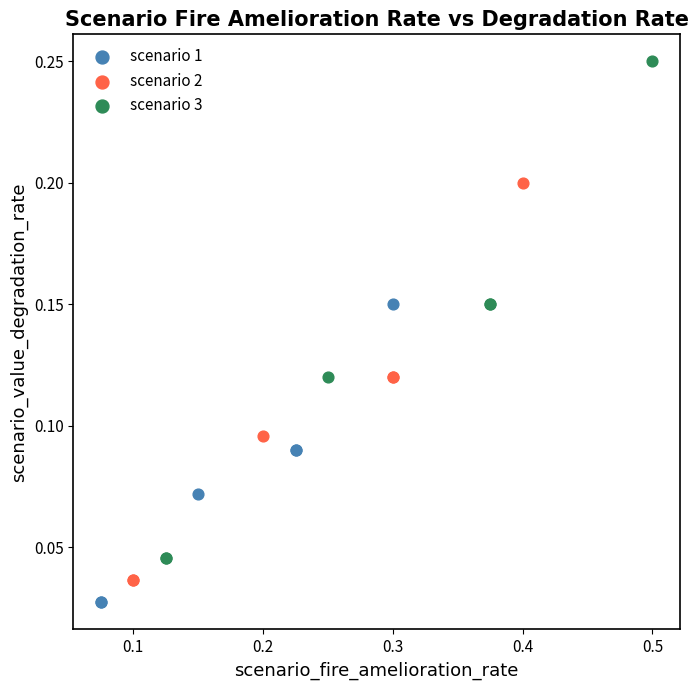

Which series has the largest Y range (max minus min)?

scenario 3